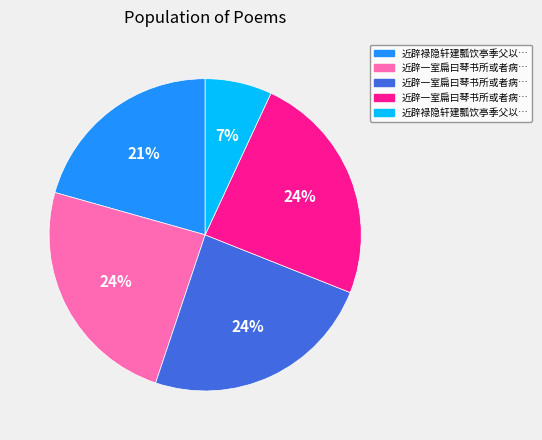

Is there any slice that represents more than half of the pie?

No